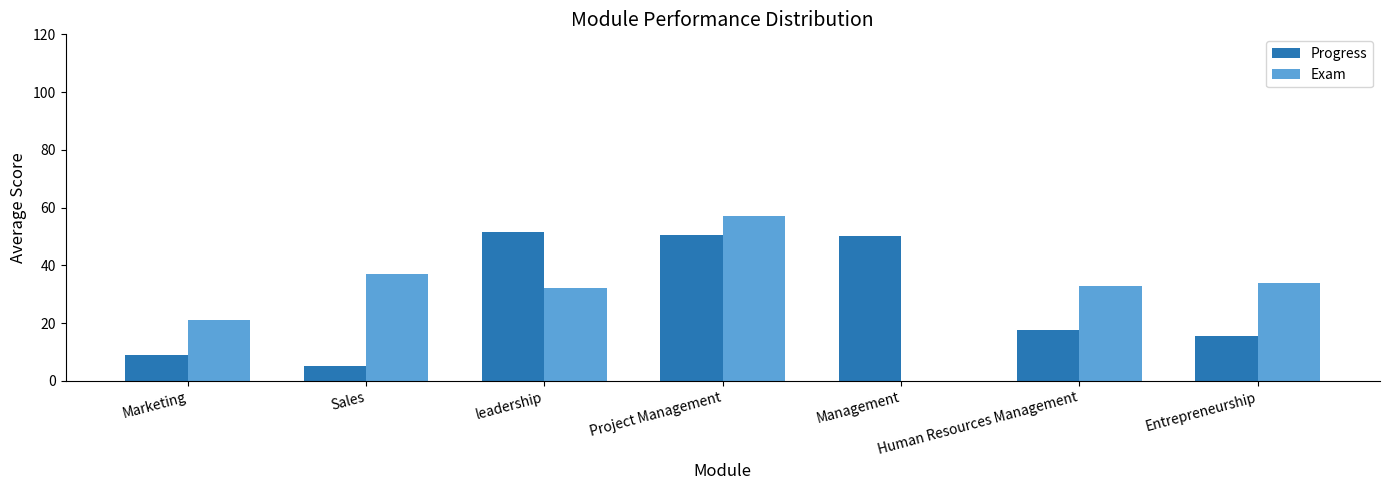

What is the difference between the Progress values at Sales and Project Management?

45.5